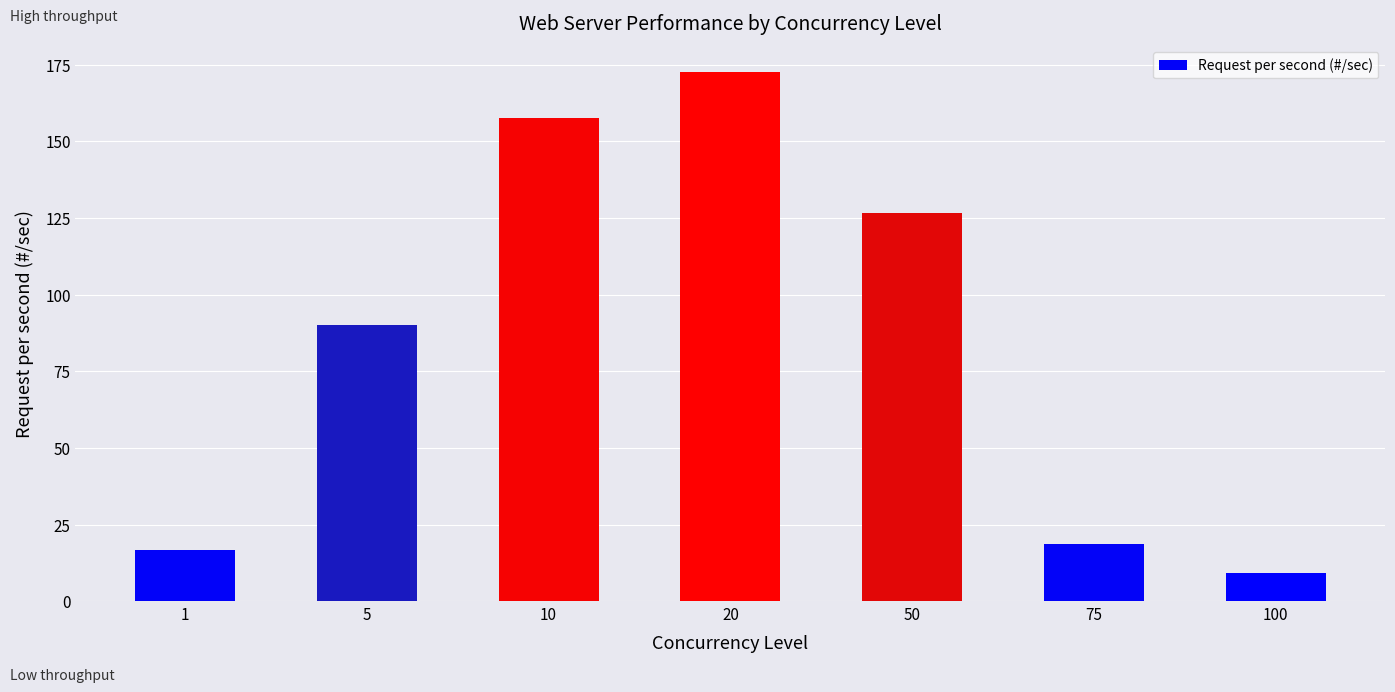

The chart shows a value of 94.2 at 10. True or false?

False